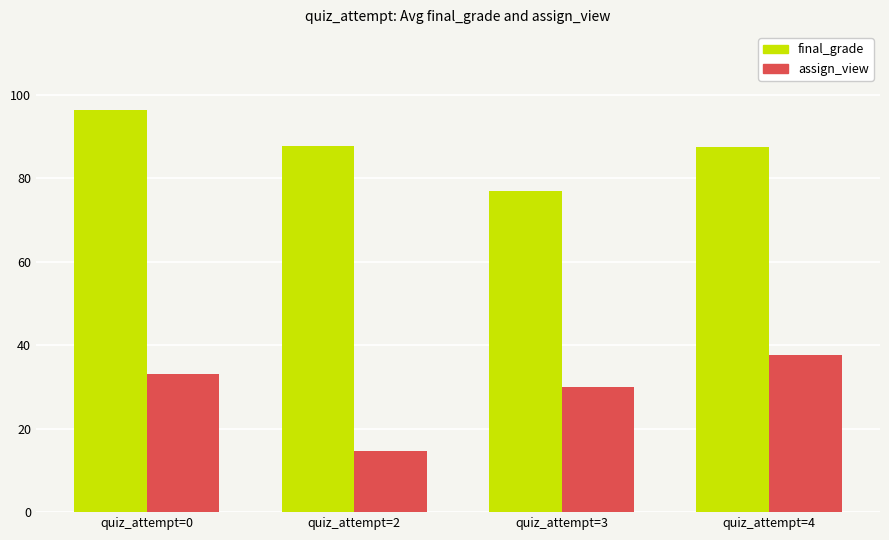

What are all the series names shown in the legend?

final_grade, assign_view